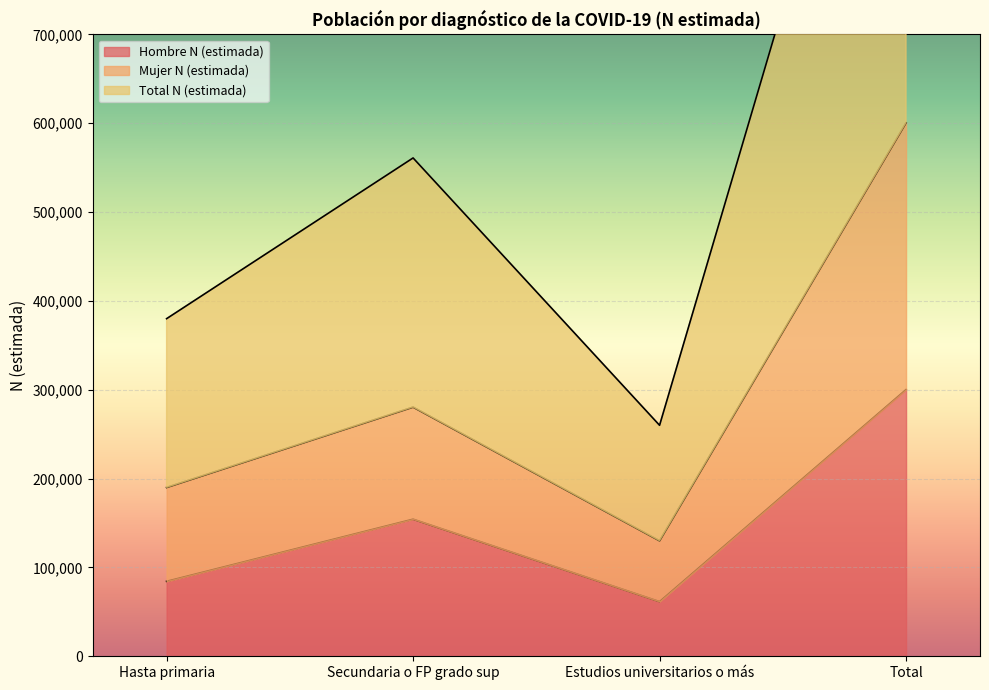

What is the minimum value for Hombre N (estimada)?

61564